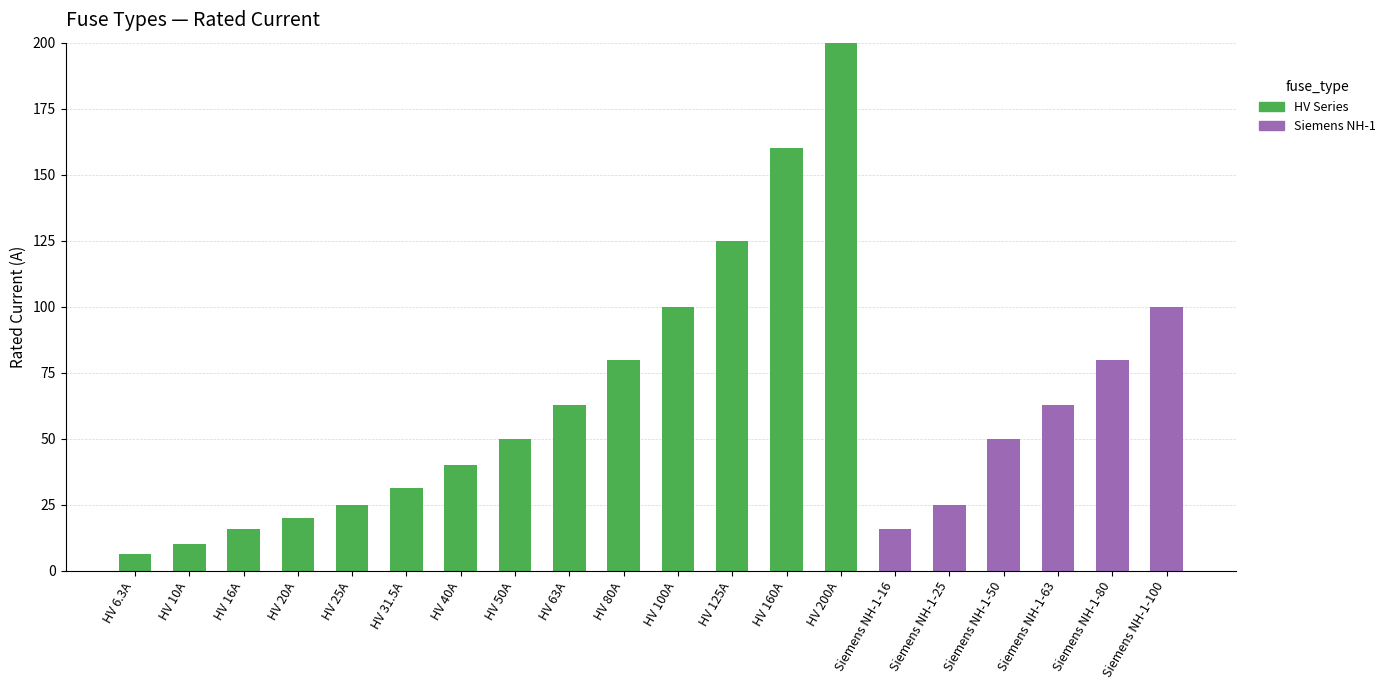

What is the maximum value for HV Series?

200.0